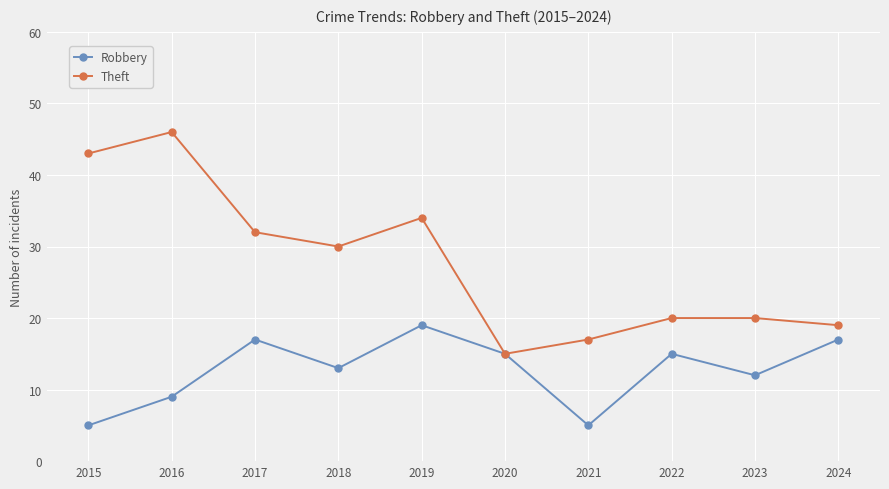

What is the difference between the highest and lowest values at 2016?

37